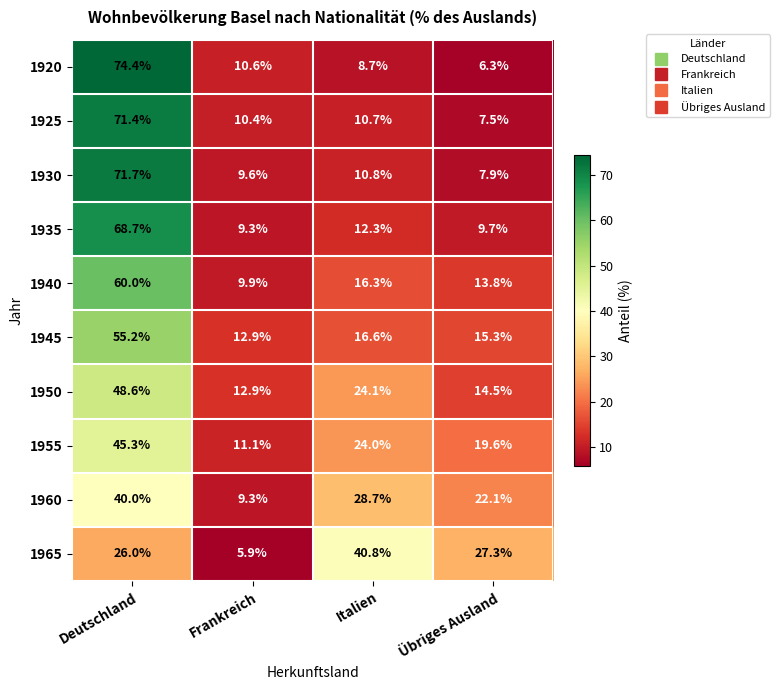

What is the sum of the 1925 values at Deutschland and Italien?

82.1